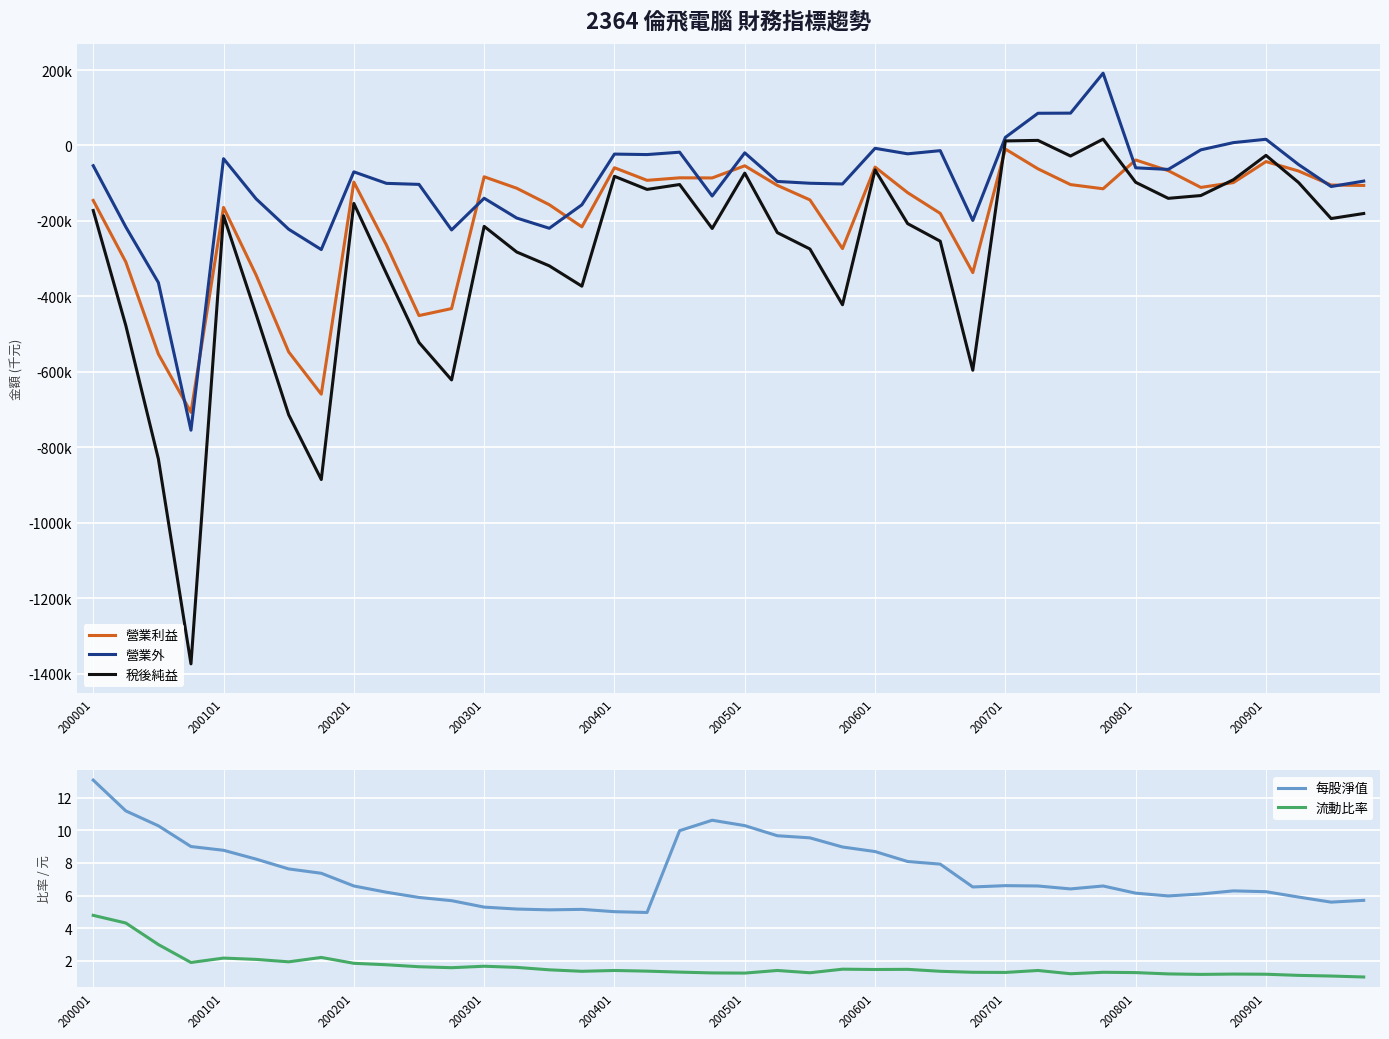

At which category is the sum across all series the highest?

31